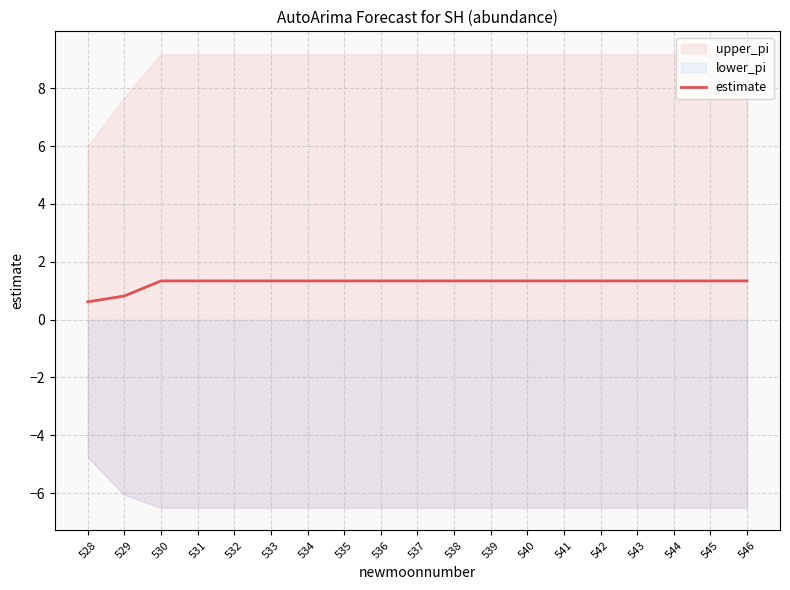

Where does the estimate series first go above 1?

530